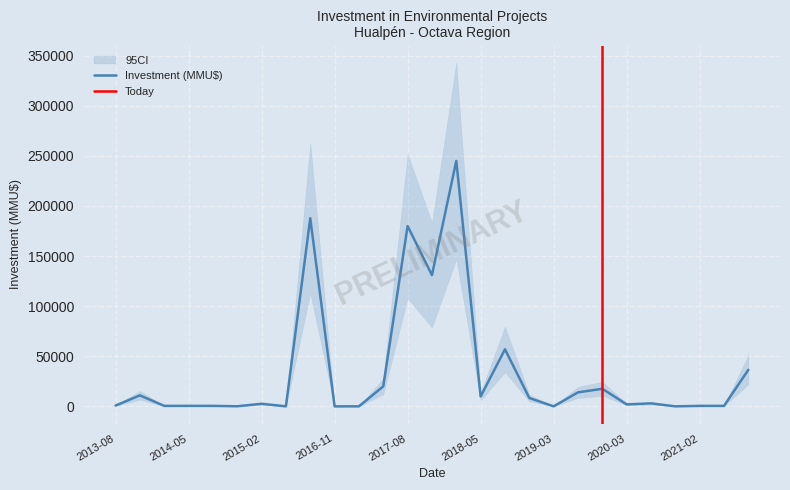

The value of Investment at 2021-01 is 500. True or false?

True